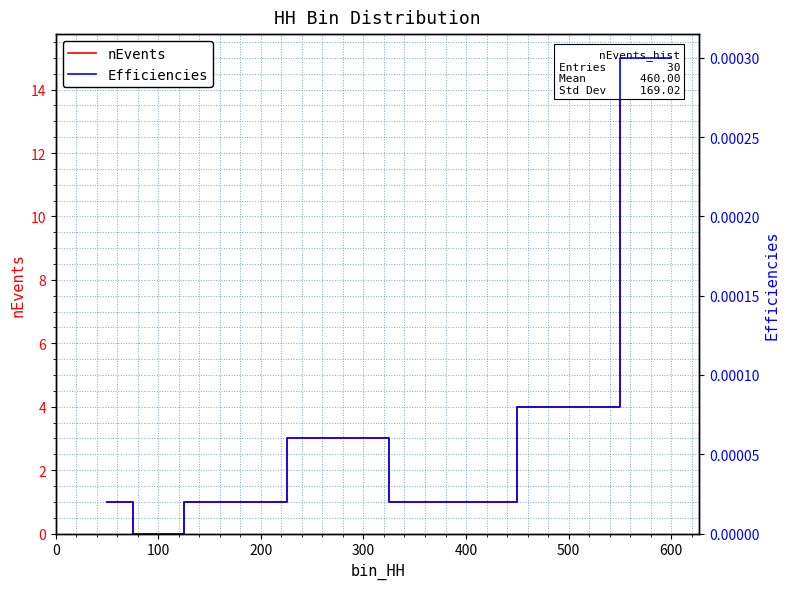

Which category has the lowest value across all series?

100